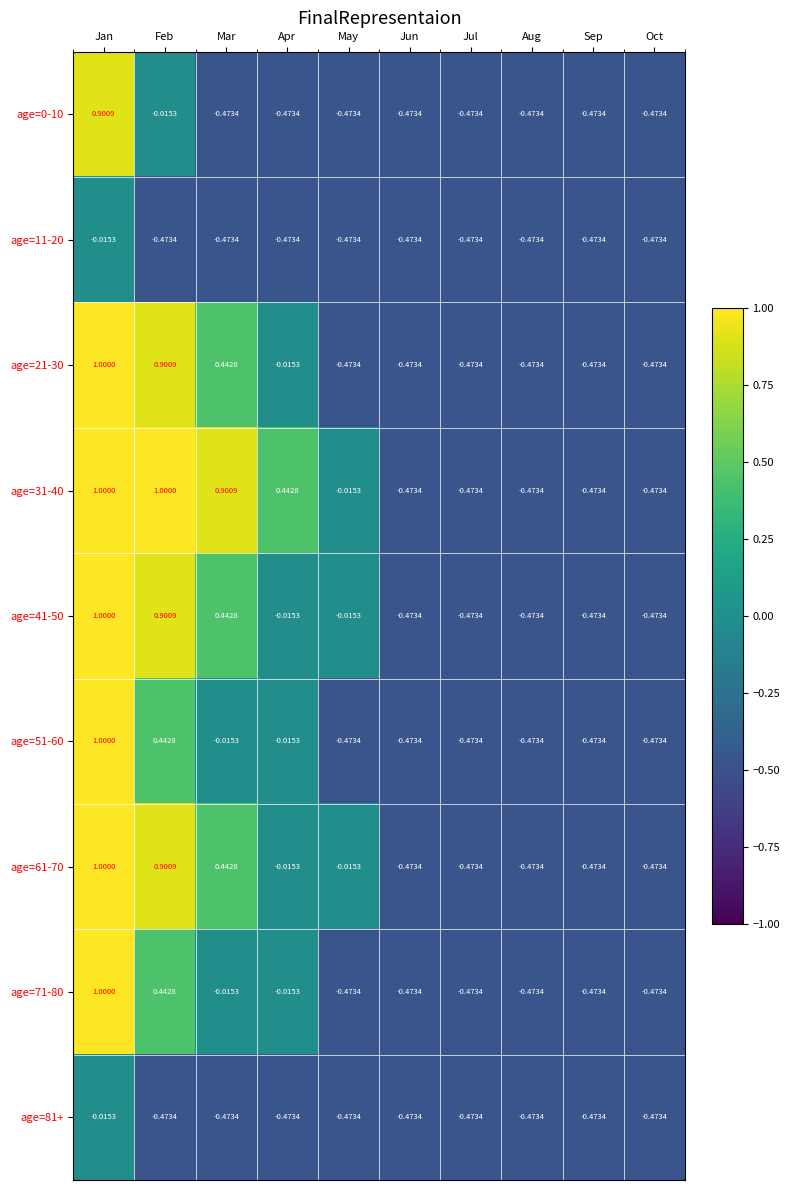

At which label does age=71-80 first exceed 0?

Jan